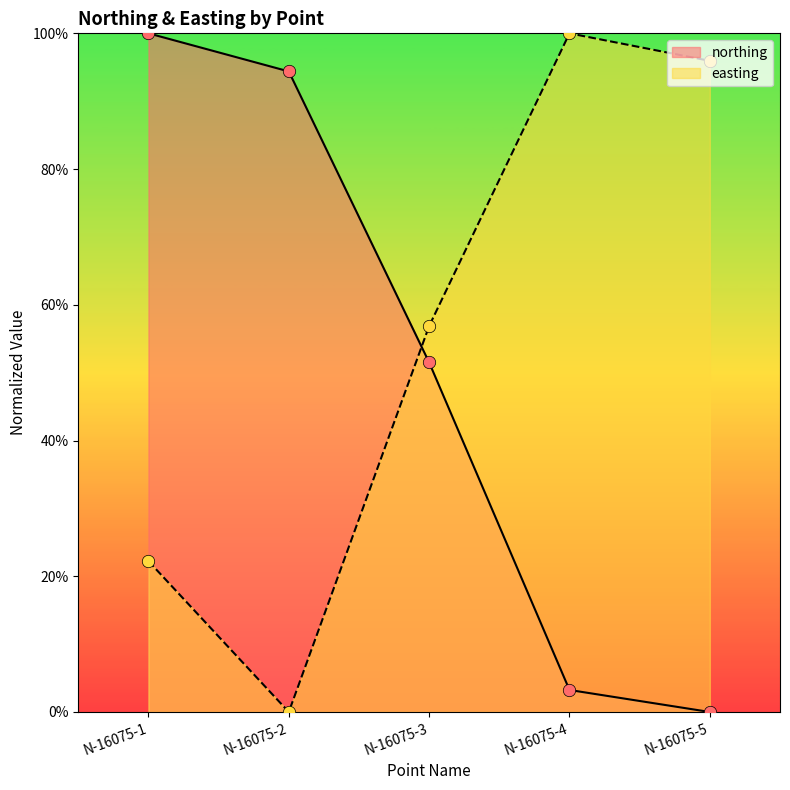

Is the value of northing at N-16075-3 greater than the value of easting at N-16075-4?

No